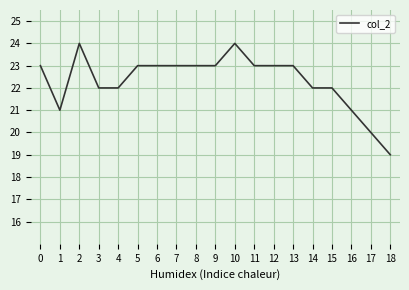

The chart shows a value of 14 at 14. True or false?

False